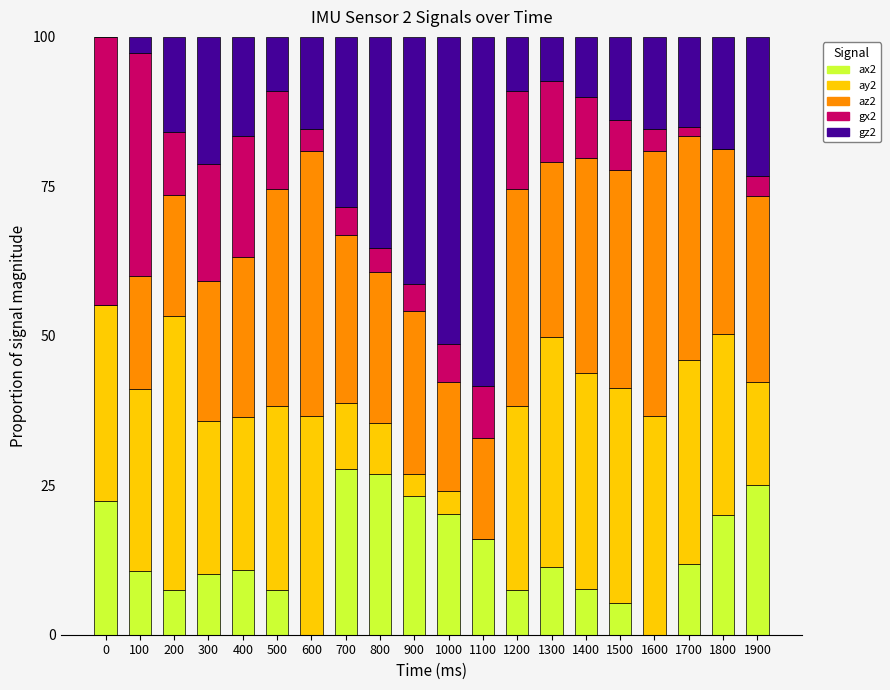

The ax2 series shows 7.7 at 1700. True or false?

False